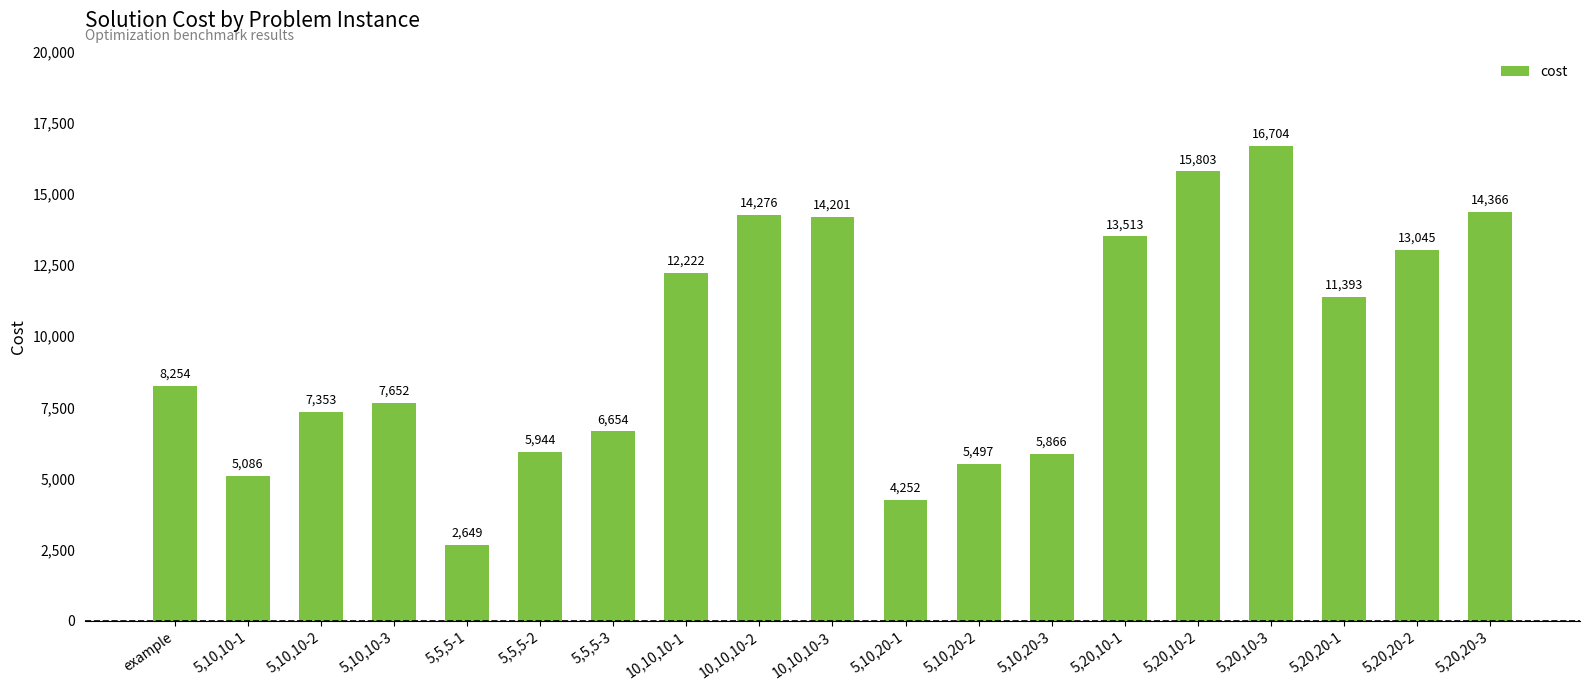

What is the label of the 19th bar from the right?

example